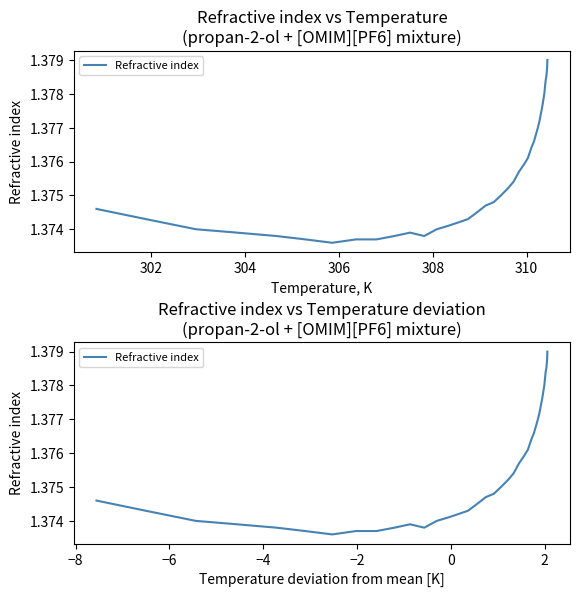

Reading right to left, list all the values displayed in this chart.

1.4	1.4	1.4	1.4	1.4	1.4	1.4	1.4	1.4	1.4	1.4	1.4	1.4	1.4	1.4	1.4	1.4	1.4	1.4	1.4	1.4	1.4	1.4	1.4	1.4	1.4	1.4	1.4	1.4	1.4	1.4	1.4	1.4	1.4	1.4	1.4	1.4	1.4	1.4	1.4